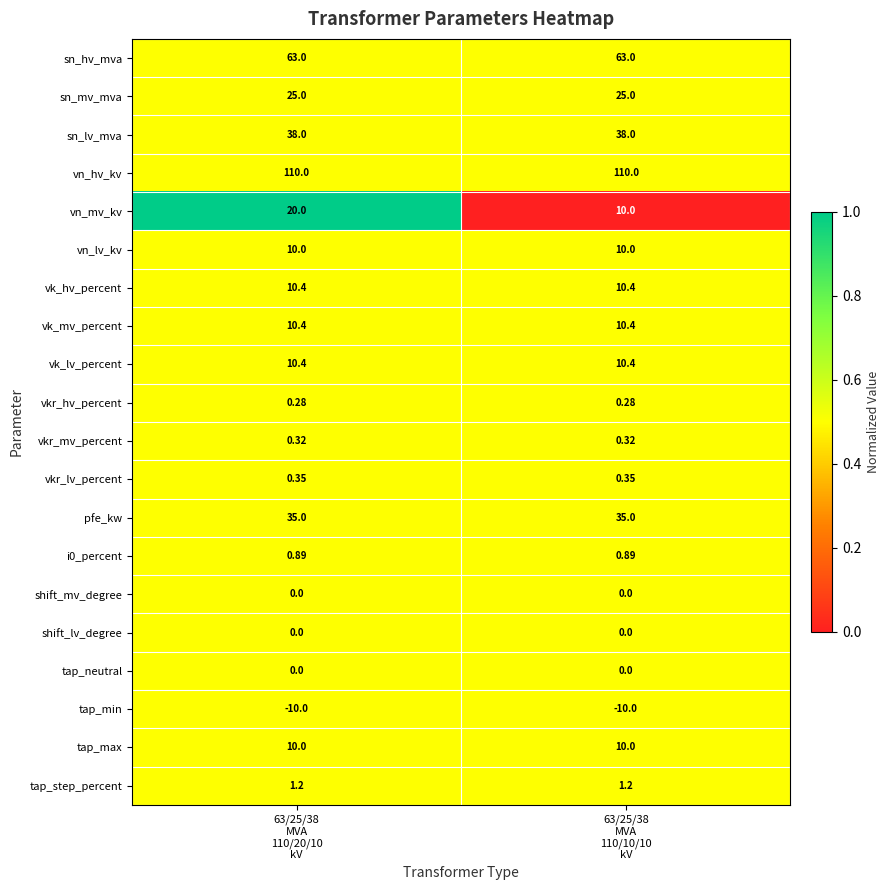

Which series has the largest total across all categories?

vn_hv_kv